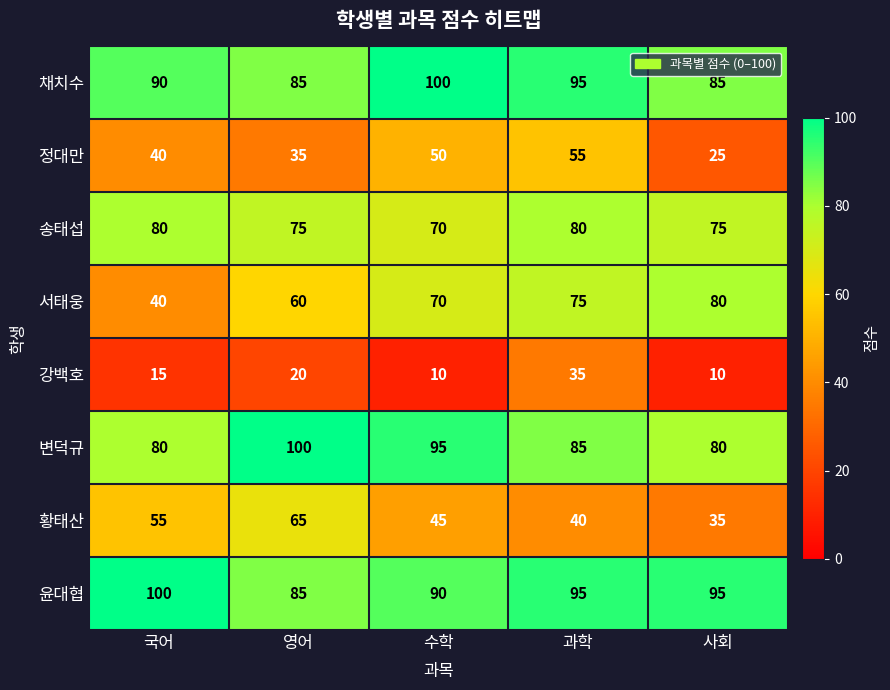

What value does the 정대만 series have at 과학, to the nearest 5?

55